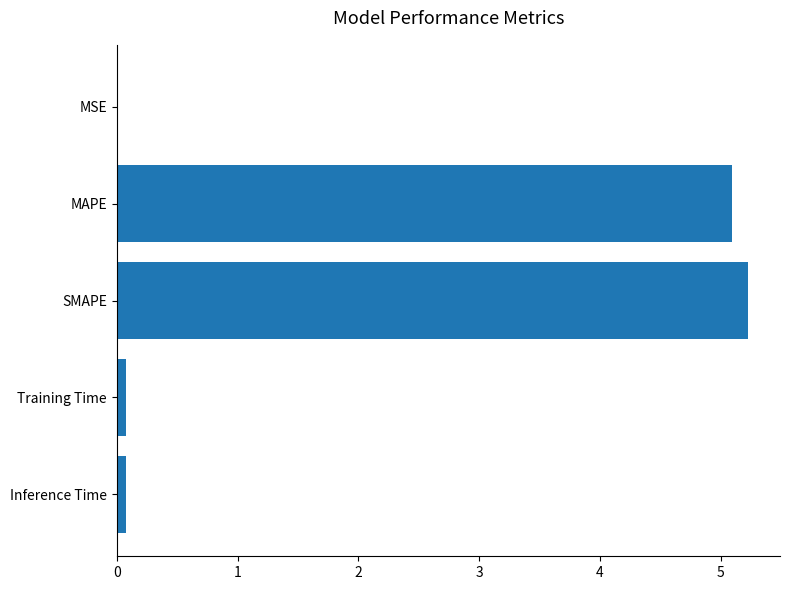

The value at MSE is 0.0. True or false?

True